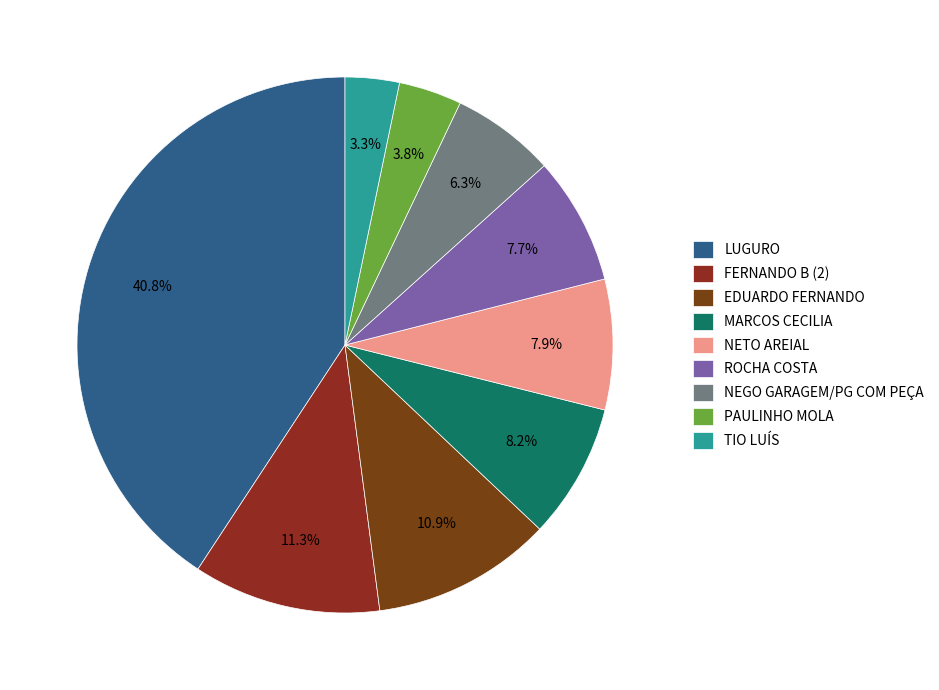

How many segments does this pie chart have?

9